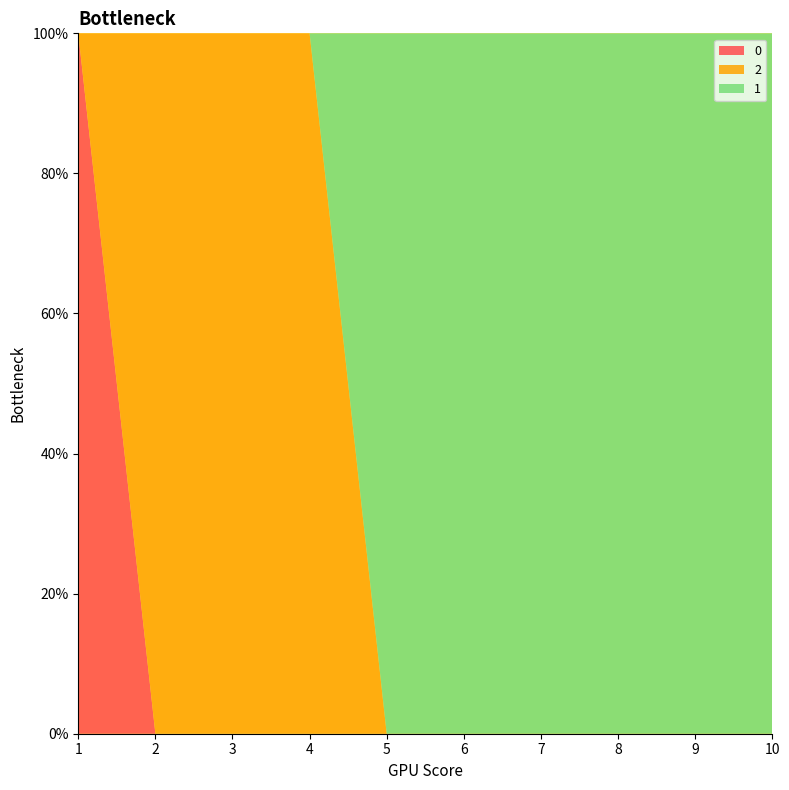

Reading left to right, transcribe all the data shown in this chart.

2: 1=0	2=1	3=1	4=1	5=0	6=0	7=0	8=0	9=0	10=0
0: 1=1	2=0	3=0	4=0	5=0	6=0	7=0	8=0	9=0	10=0
1: 1=0	2=0	3=0	4=0	5=1	6=1	7=1	8=1	9=1	10=1